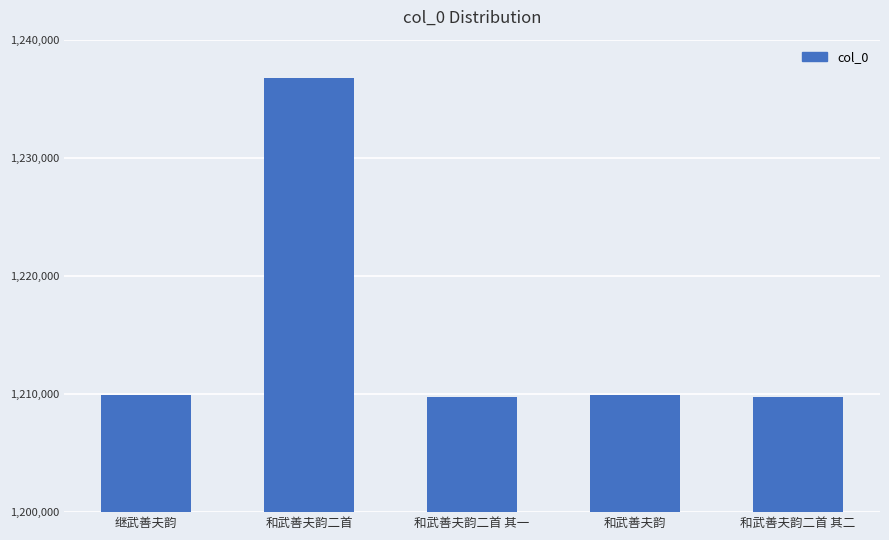

How many values are below 1209878?

2